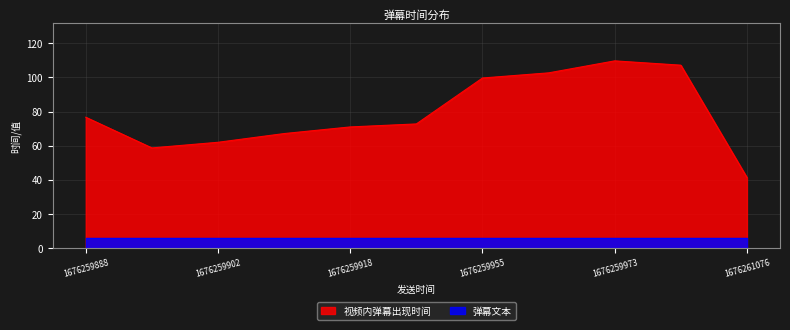

What is the approximate value of 视频内弹幕出现时间 at 1676259961?

102.7